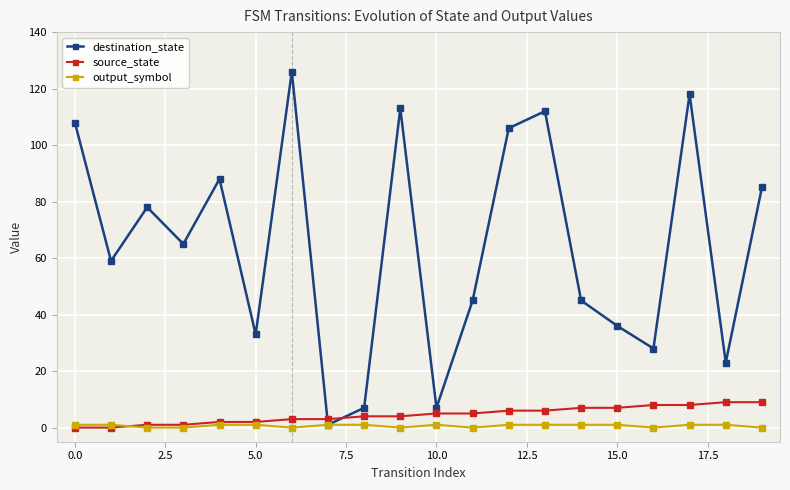

Which series has the largest total across all categories?

destination_state